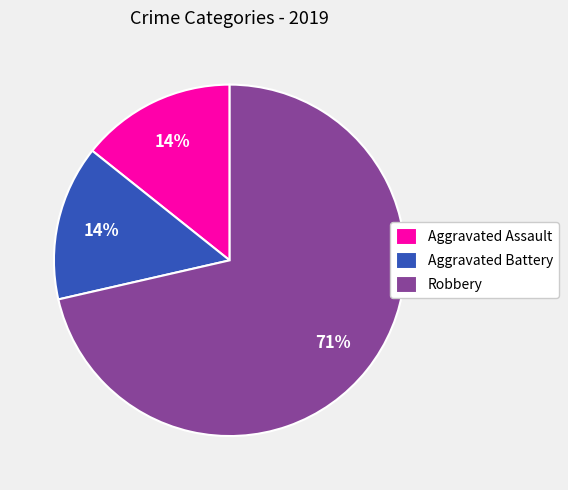

To the nearest percent, what is the average slice percentage?

33%